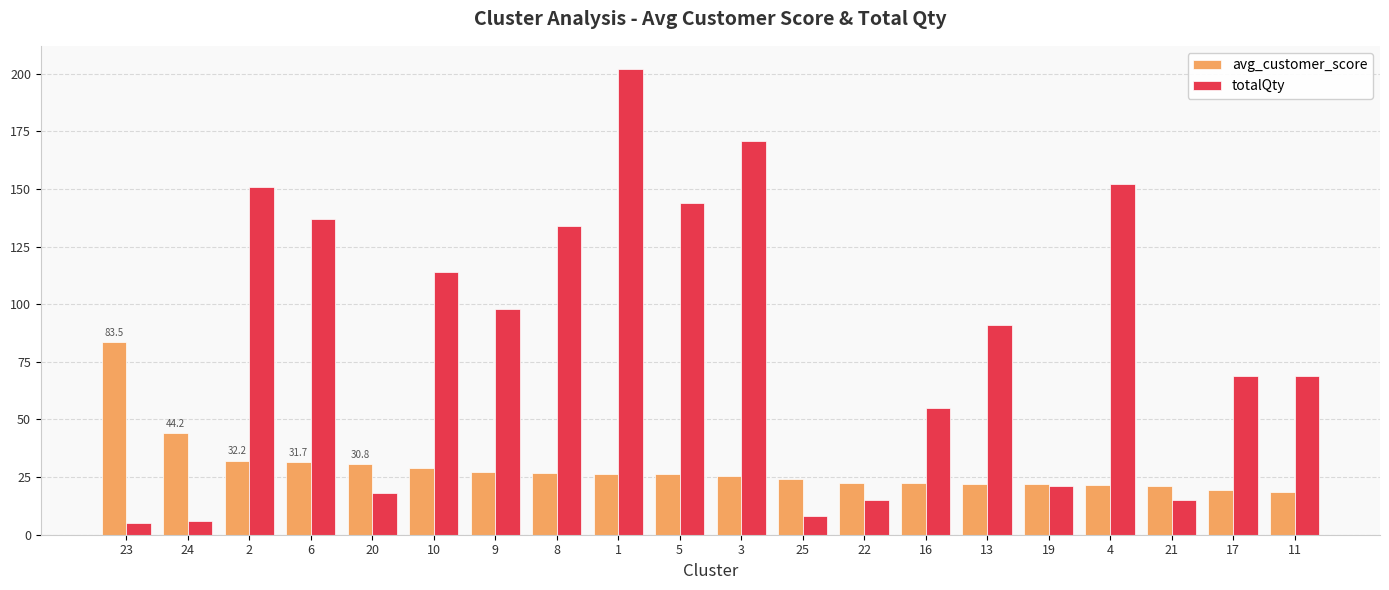

What is the total value across all series at 9?

125.1